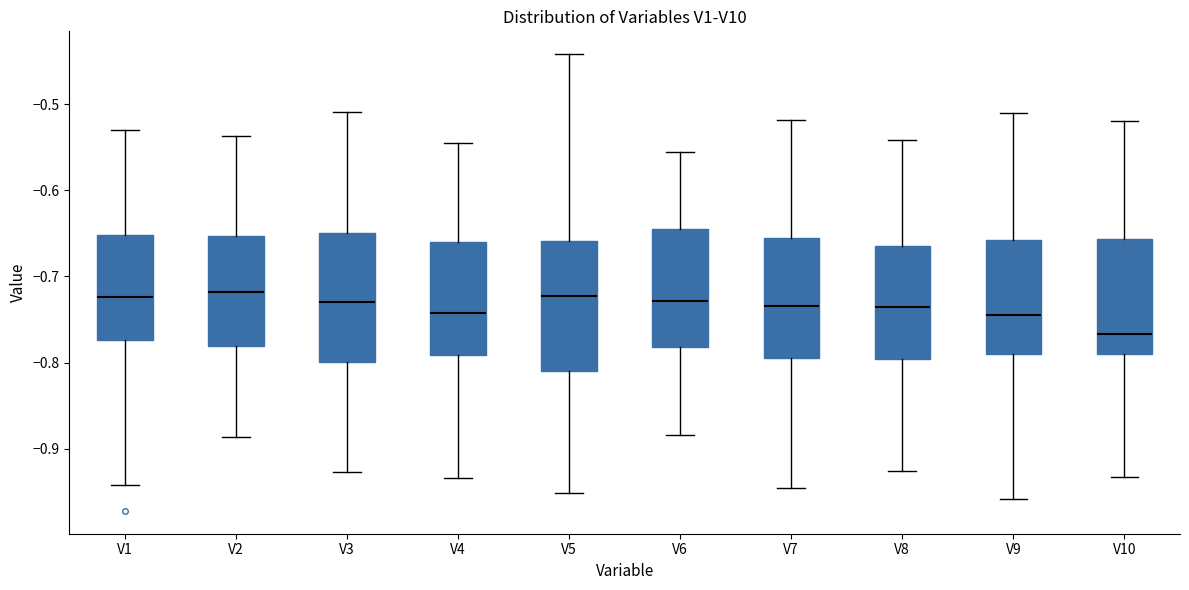

Reading left to right, read every box against the y-axis: the position of its median line, the range the box covers, and the ends of its whiskers. The values are not printed on the chart, so give them approximately, as read against the axis.

V1: median -0.72, box -0.77 to -0.65, whiskers -0.94 to -0.53
V2: median -0.72, box -0.78 to -0.65, whiskers -0.89 to -0.54
V3: median -0.73, box -0.80 to -0.65, whiskers -0.93 to -0.51
V4: median -0.74, box -0.79 to -0.66, whiskers -0.93 to -0.55
V5: median -0.72, box -0.81 to -0.66, whiskers -0.95 to -0.44
V6: median -0.73, box -0.78 to -0.64, whiskers -0.88 to -0.56
V7: median -0.73, box -0.80 to -0.66, whiskers -0.94 to -0.52
V8: median -0.73, box -0.80 to -0.66, whiskers -0.93 to -0.54
V9: median -0.74, box -0.79 to -0.66, whiskers -0.96 to -0.51
V10: median -0.77, box -0.79 to -0.66, whiskers -0.93 to -0.52